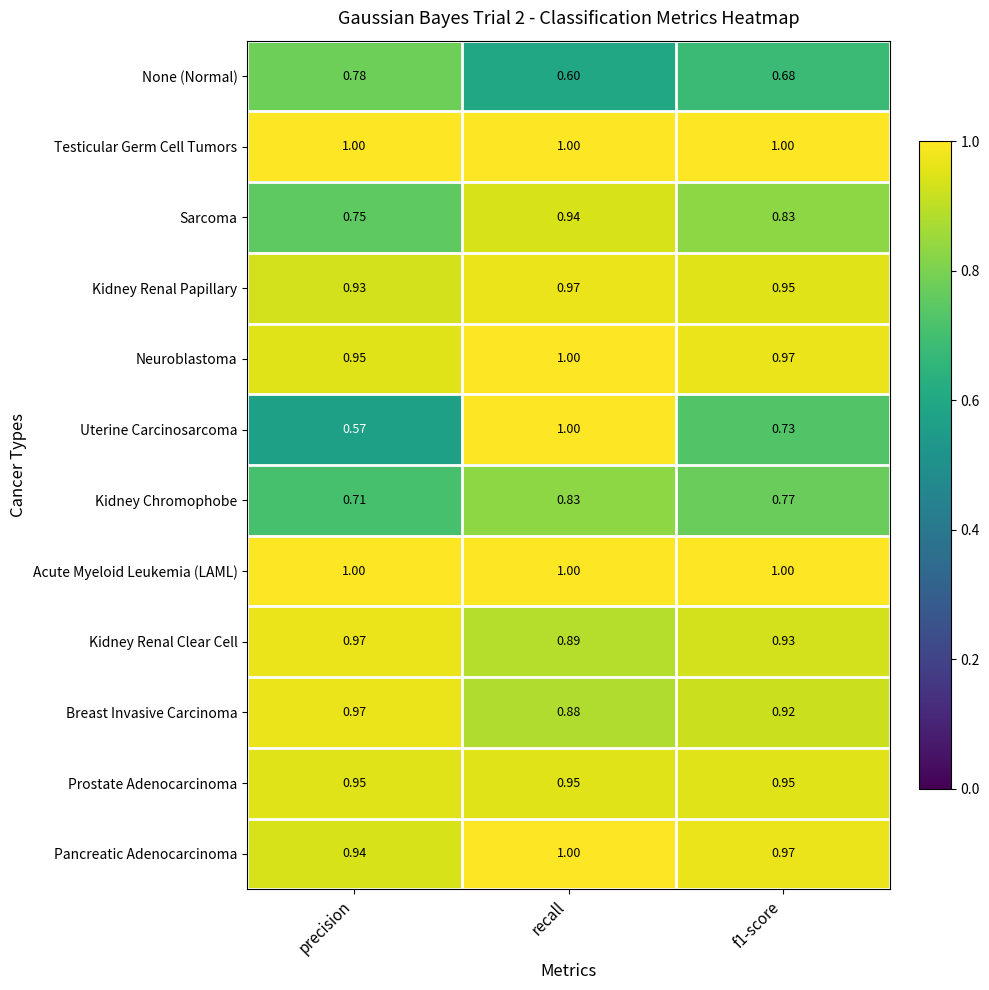

Where is Kidney Renal Papillary nearest to the value 0?

precision